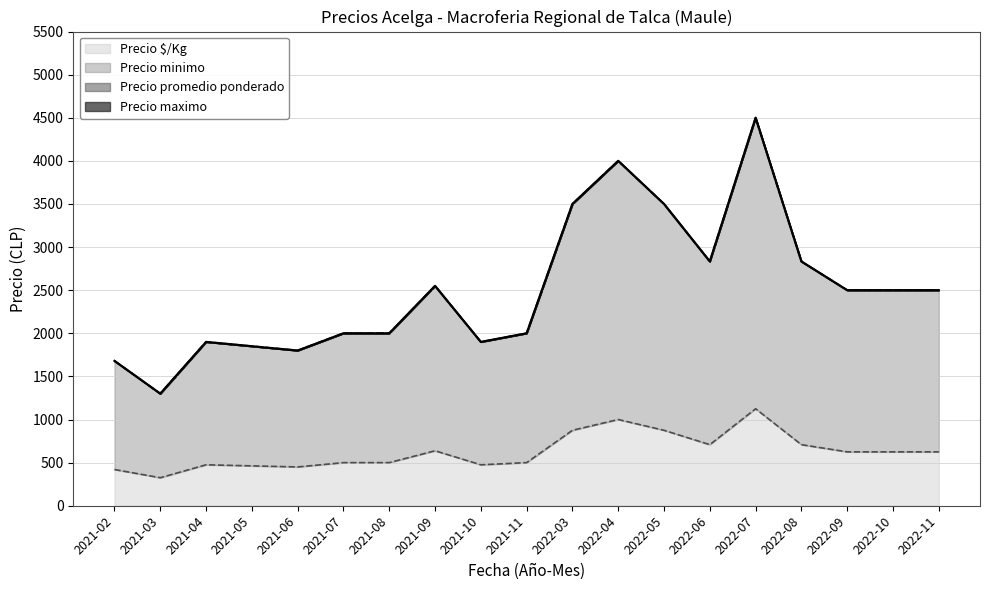

How many values in the Precio maximo series exceed 2500?

7